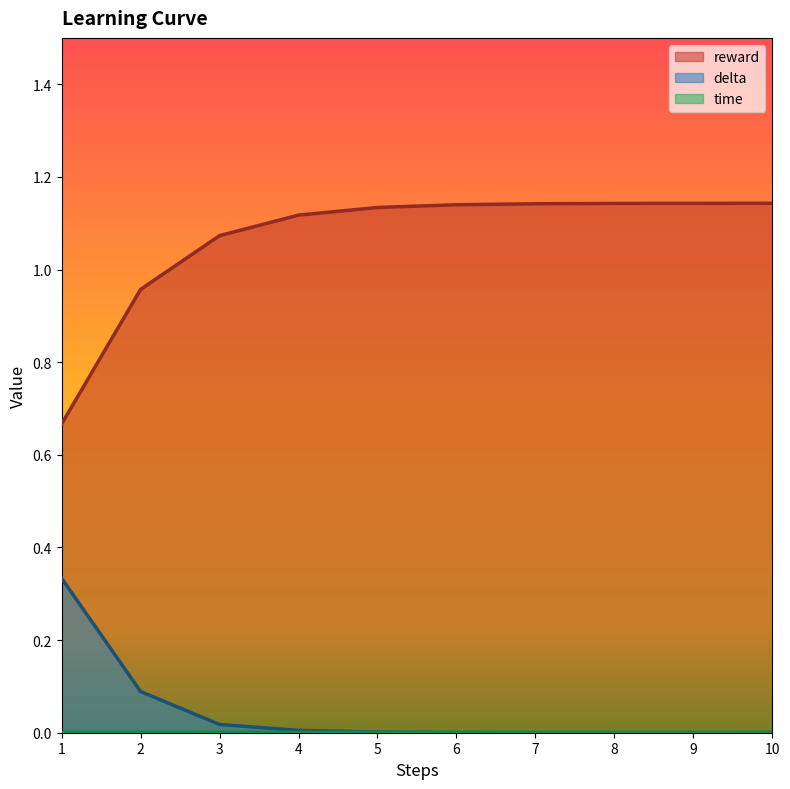

What are all the series names shown in the legend?

reward, delta, time